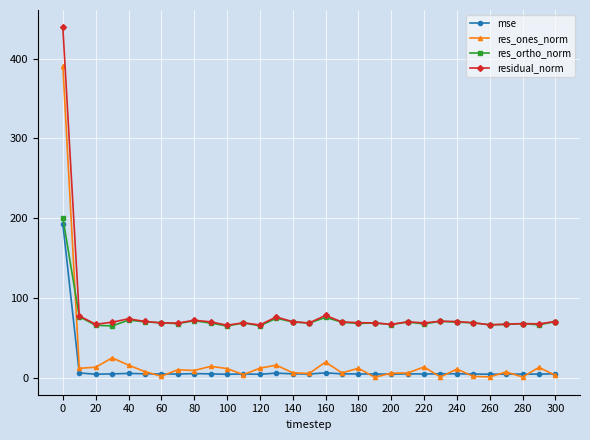

Which series has the widest spread of values?

res_ones_norm